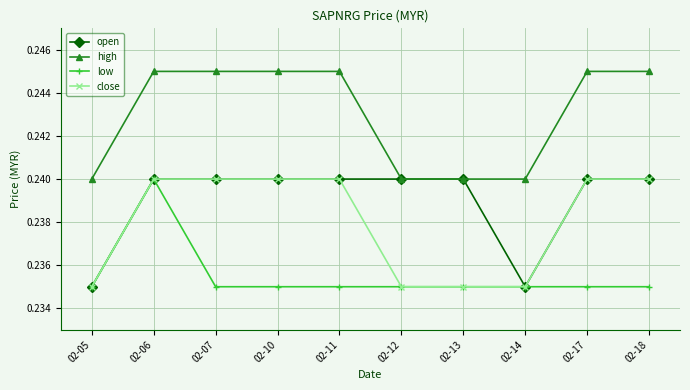

How many close values are between 0 and 1?

10